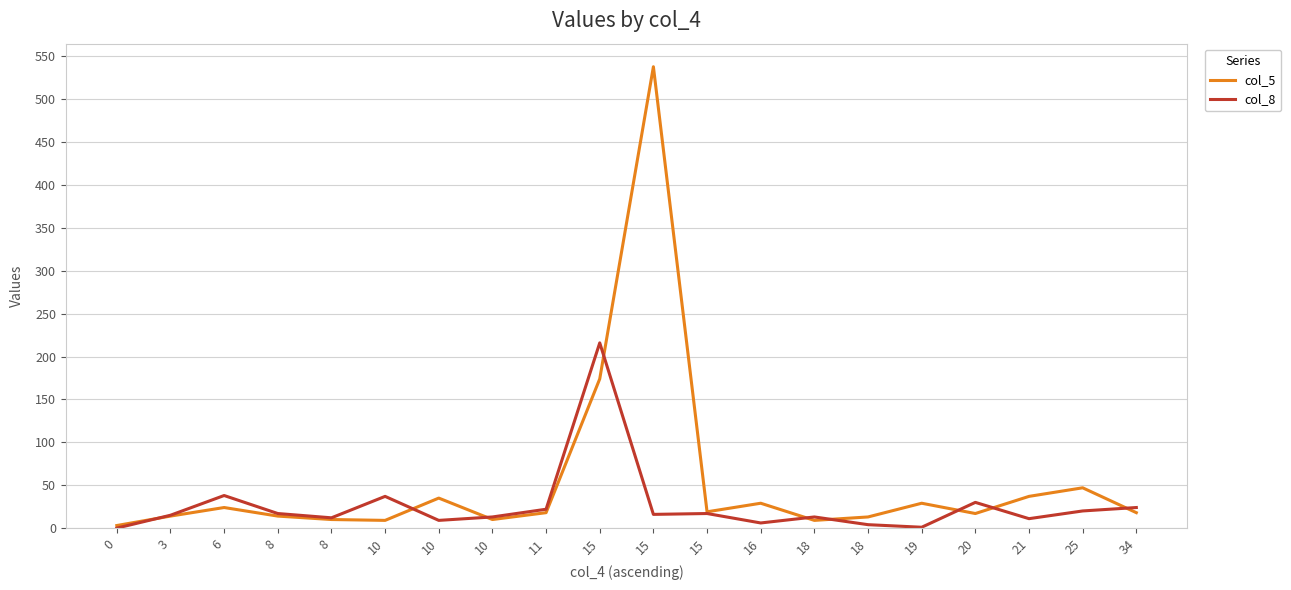

Does the chart have visible grid lines?

Yes